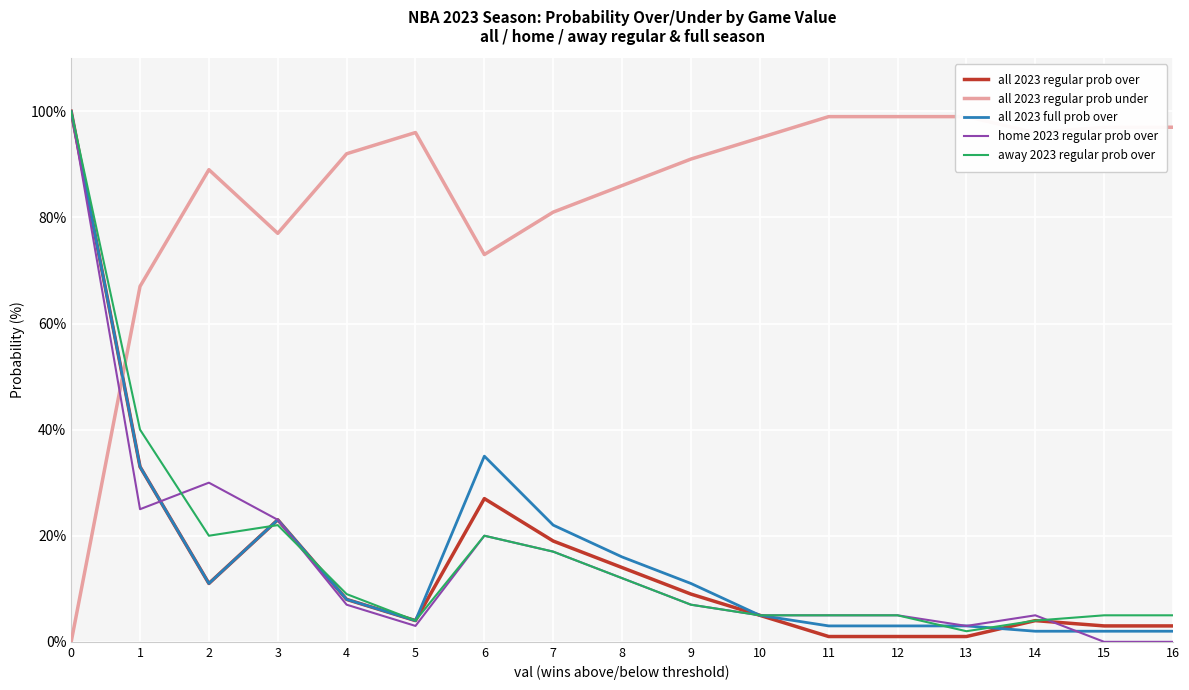

The value of away 2023 regular prob over at 15 is 5. True or false?

True